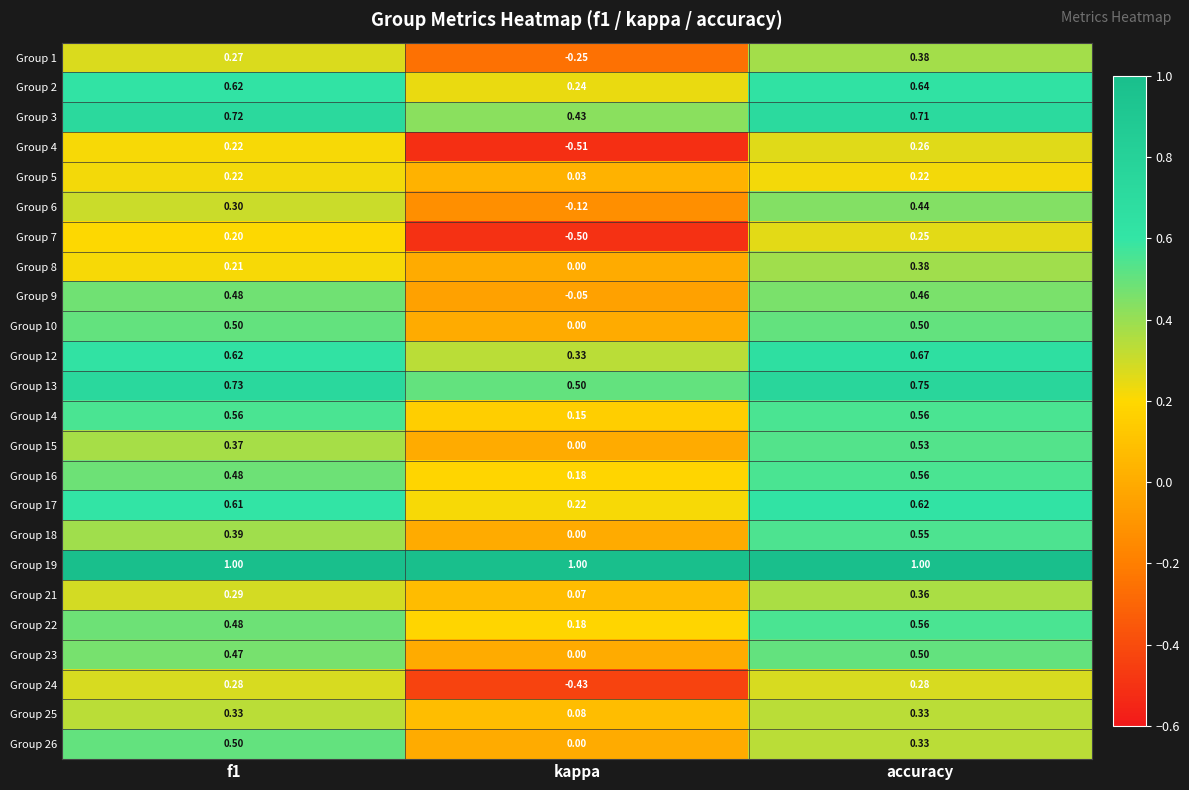

Which series has the widest spread of values?

Group 4